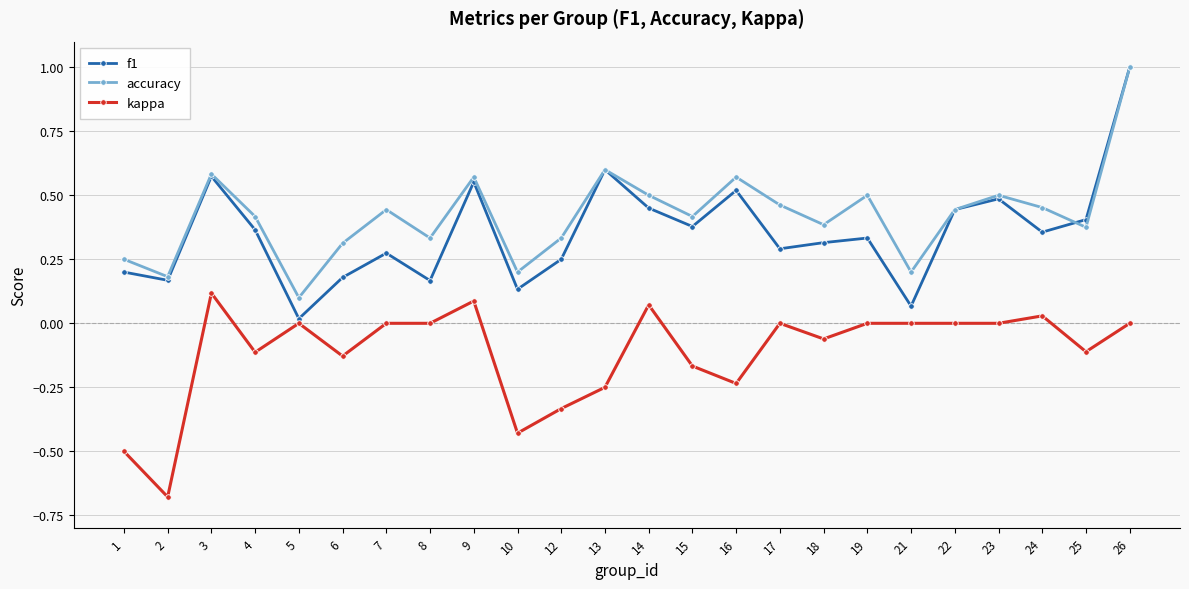

True or false: accuracy has more than 2 interior local peaks.

True